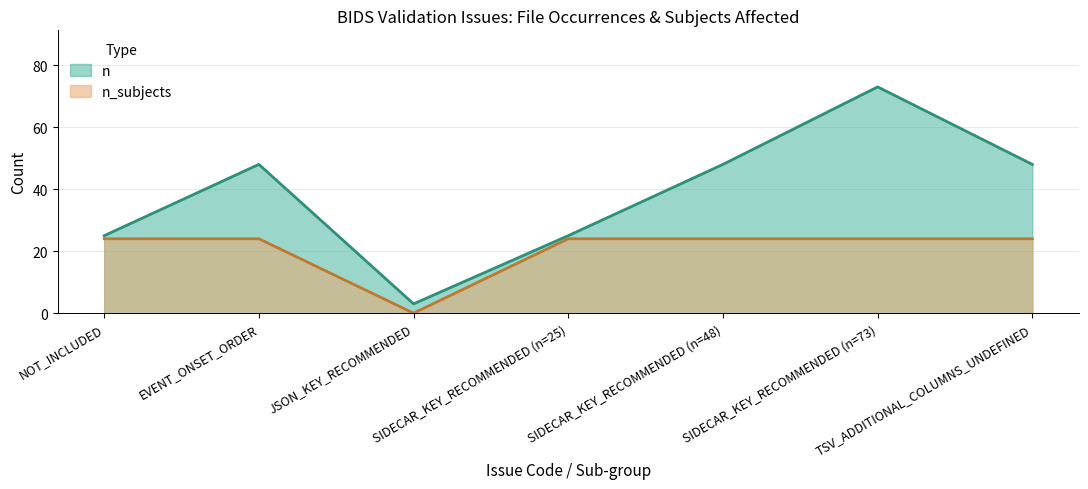

What is the approximate value of n_subjects at SIDECAR_KEY_RECOMMENDED (n=48), to the nearest 10?

20